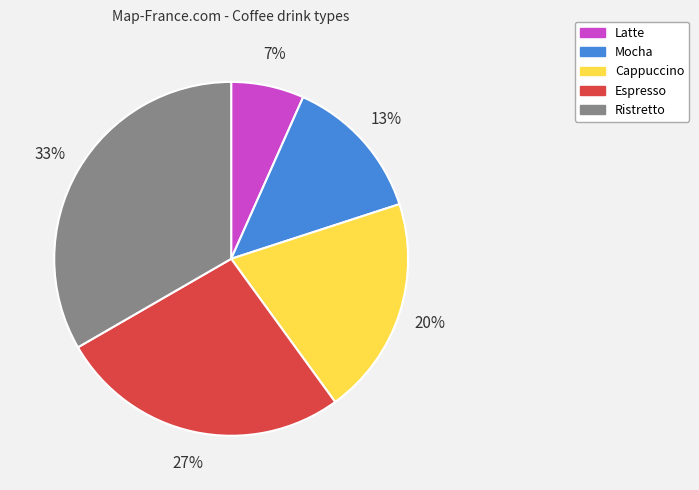

Do Ristretto and Espresso together represent more than half of the pie?

Yes